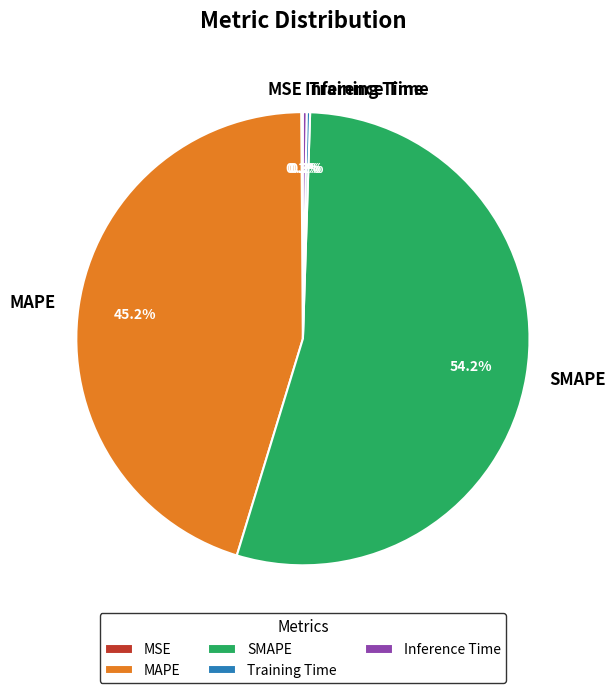

What percentage is NOT represented by MAPE?

54.8%